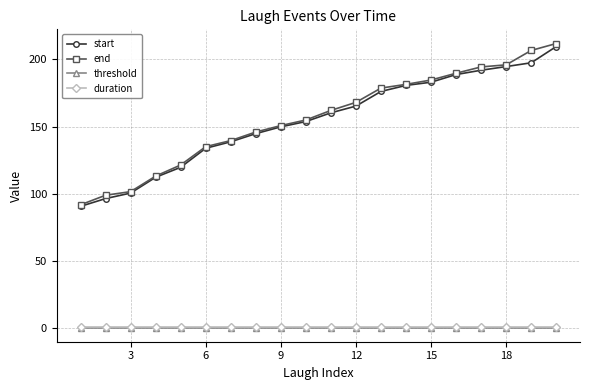

Which series has the widest spread of values?

end